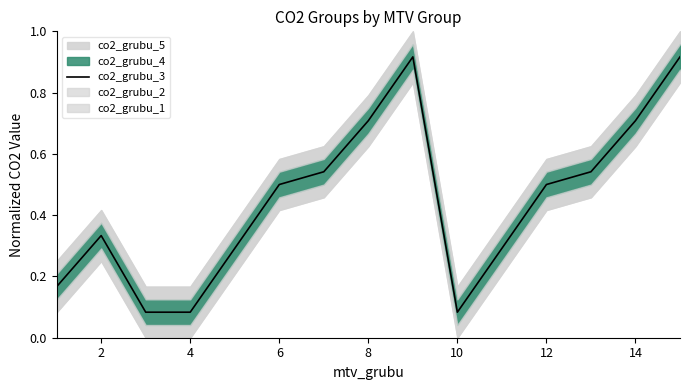

What value does the data have at 12?

0.5